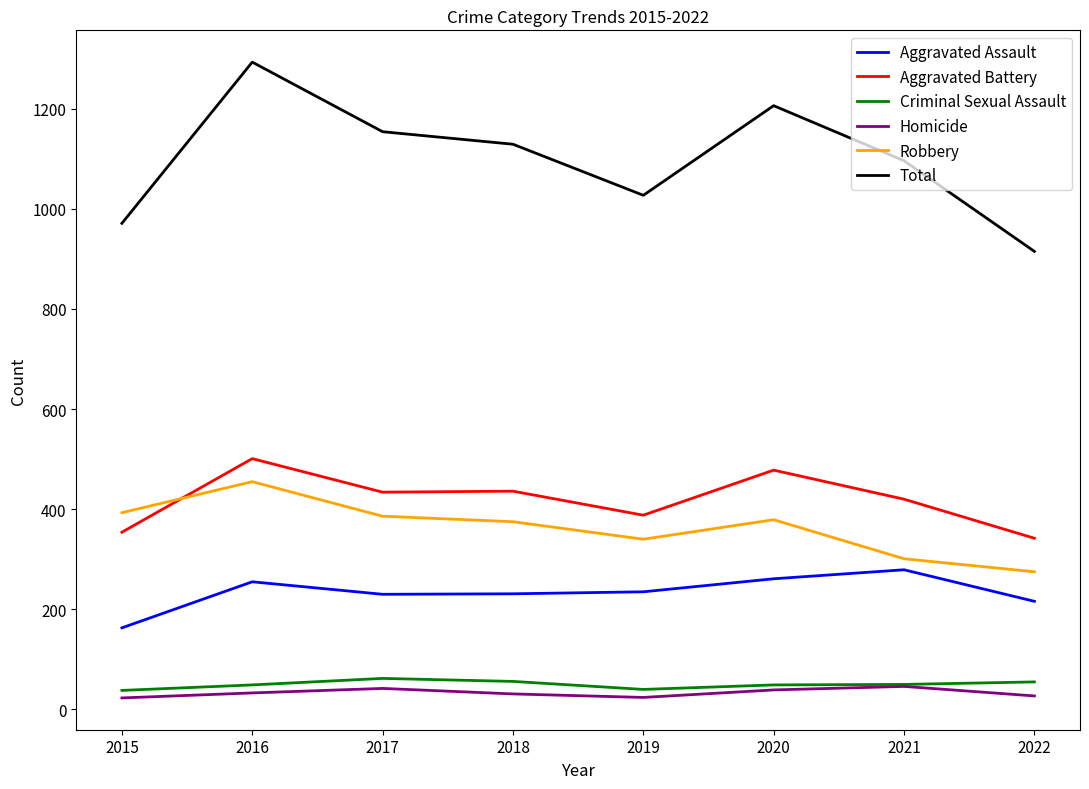

At which category does Total reach its first local valley?

2019